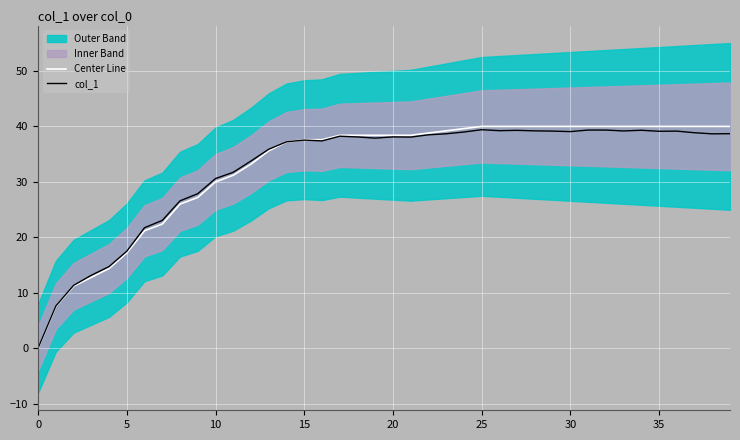

What is the total value across all series at 18?

76.5